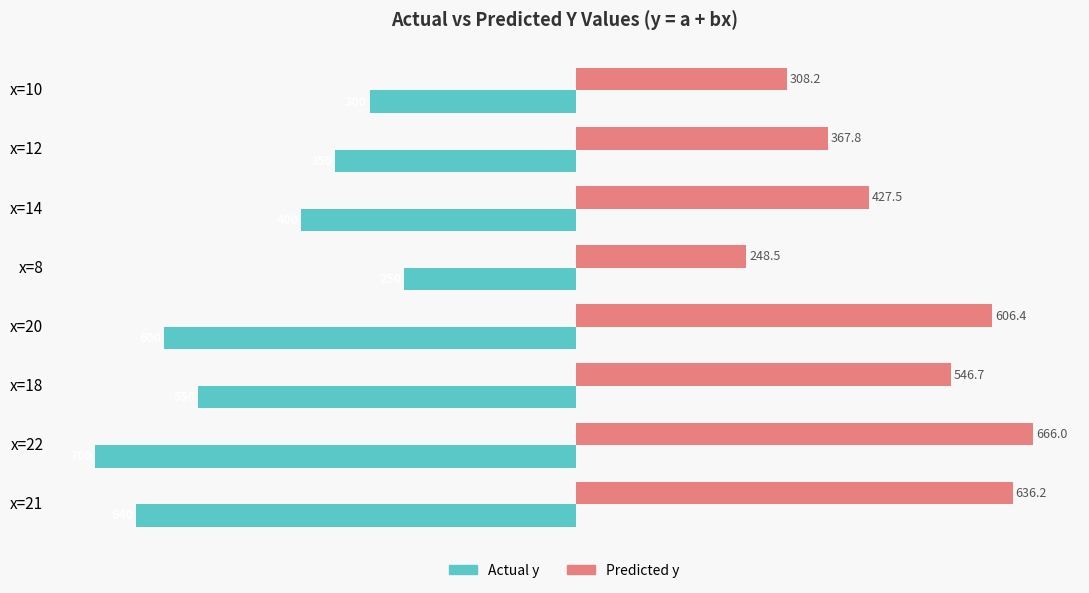

True or false: Actual y has a value of -109.9 at x=10.

False